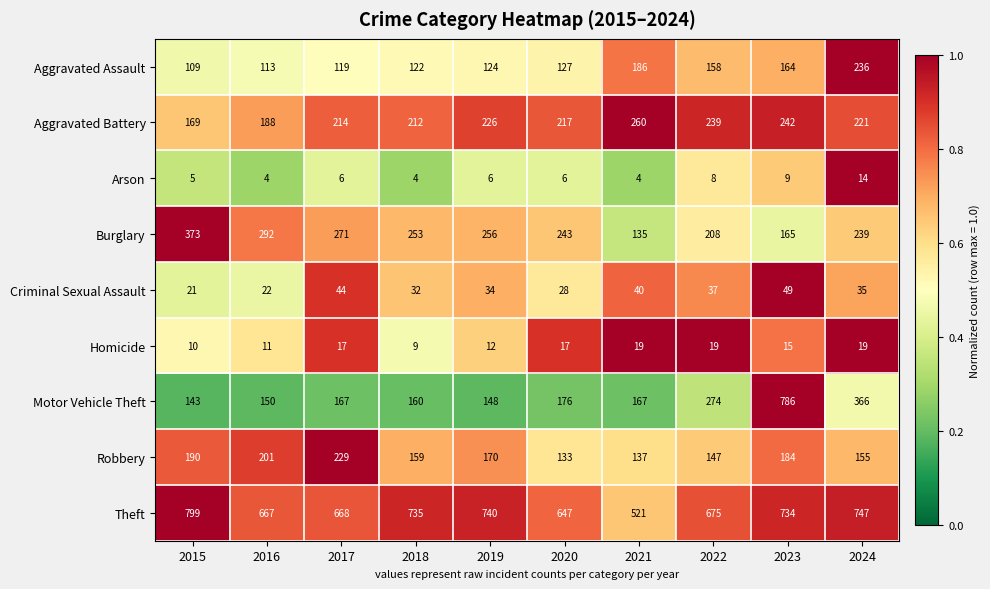

Between 2016 and 2019, which series saw the biggest shift?

Theft